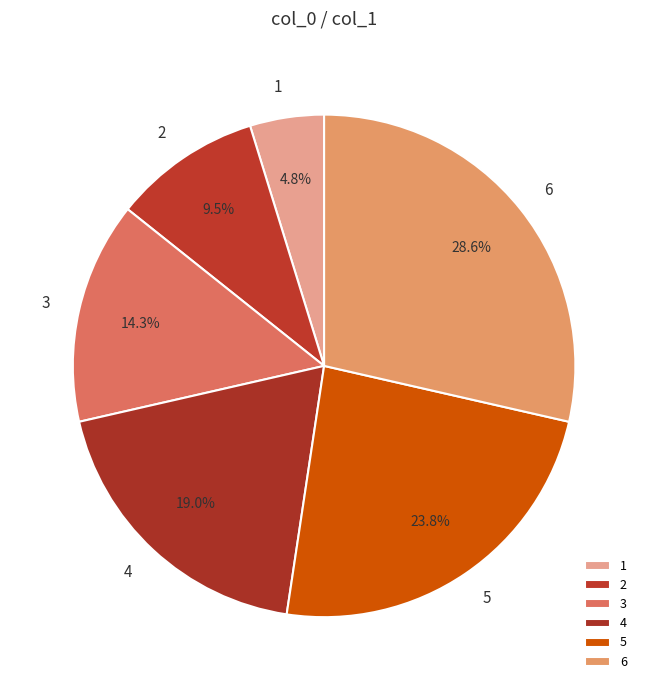

To the nearest percent, what is the average slice percentage?

17%